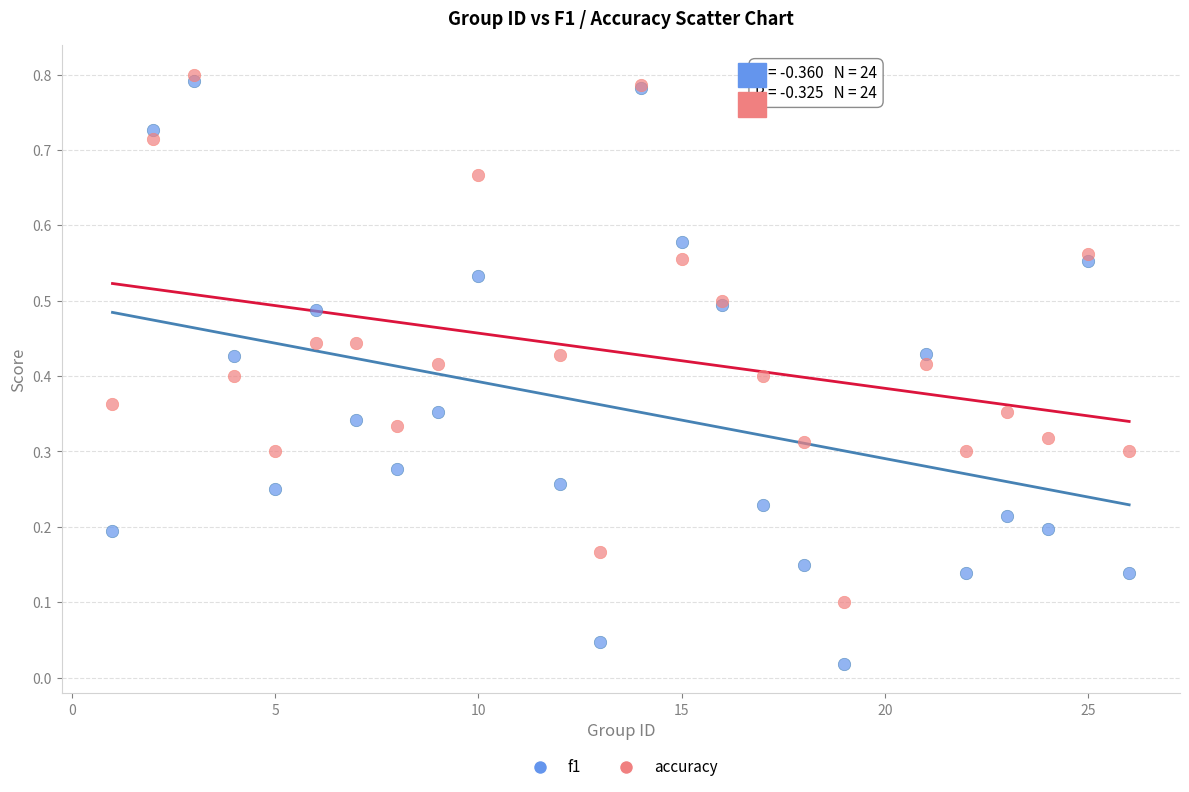

What are all the series names shown in the legend?

f1, accuracy